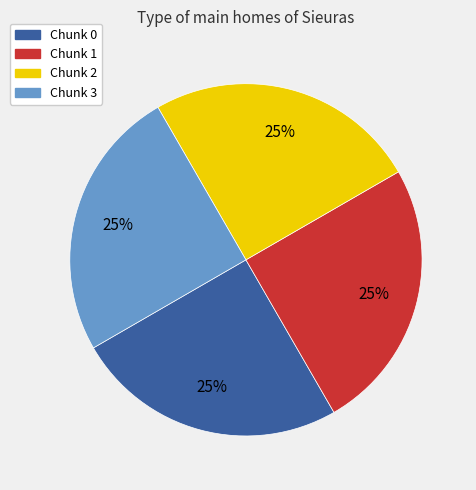

Does any single category account for the majority?

No